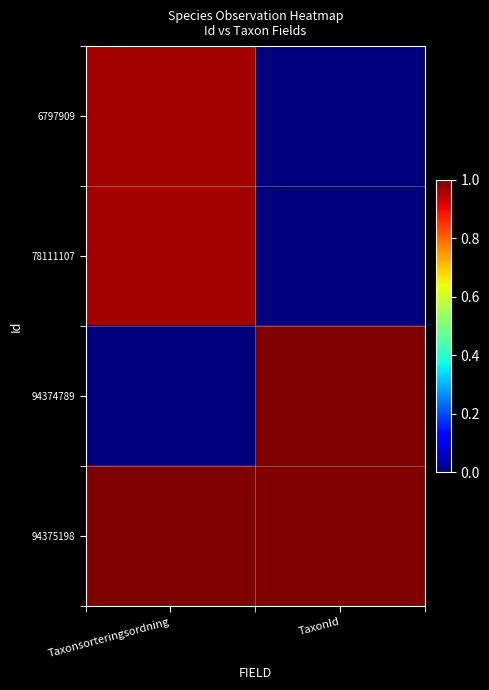

Which label corresponds to the largest value in the chart?

TaxonId